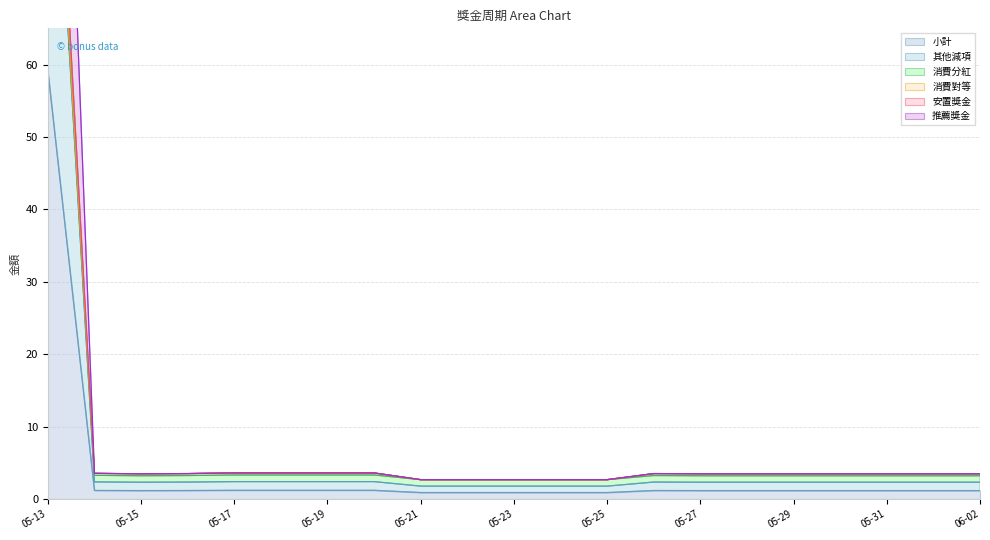

True or false: 小計 and 推薦獎金 intersect in this chart.

False